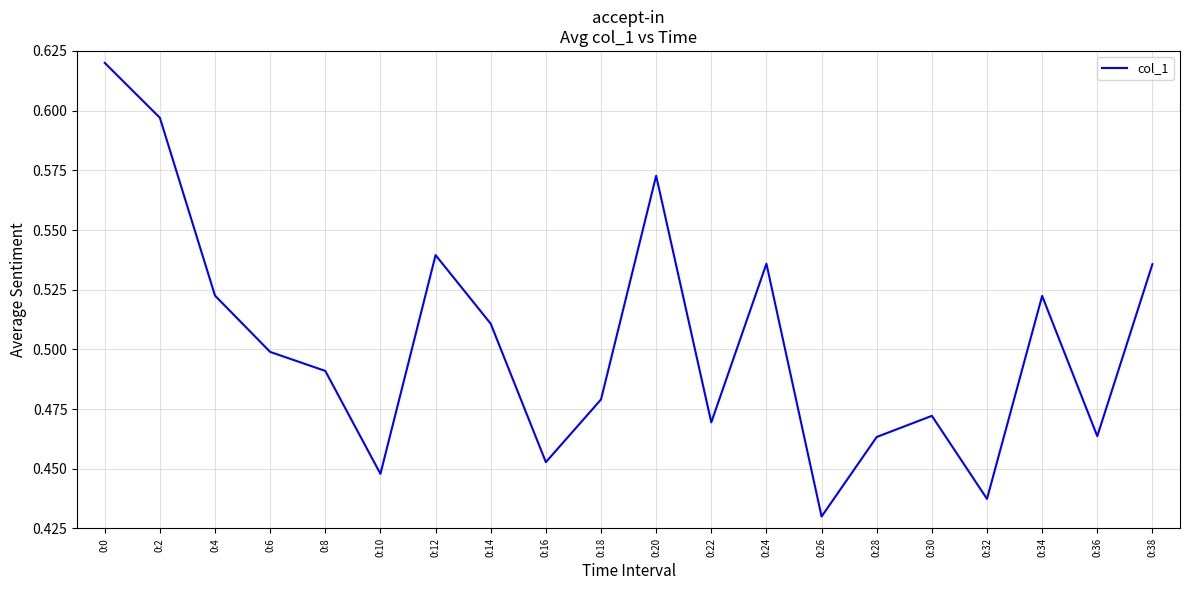

Between 0:0 and 0:10, which is larger?

0:0